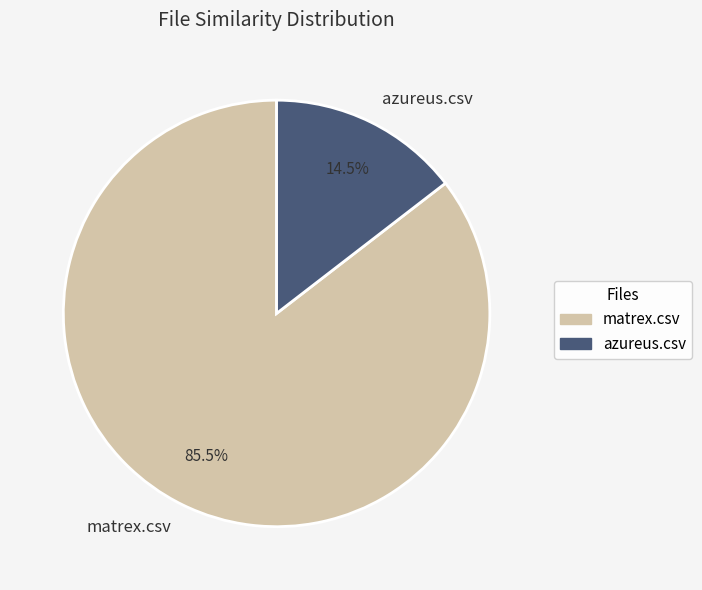

To the nearest percent, what is the difference between the largest and smallest slice percentages?

71%